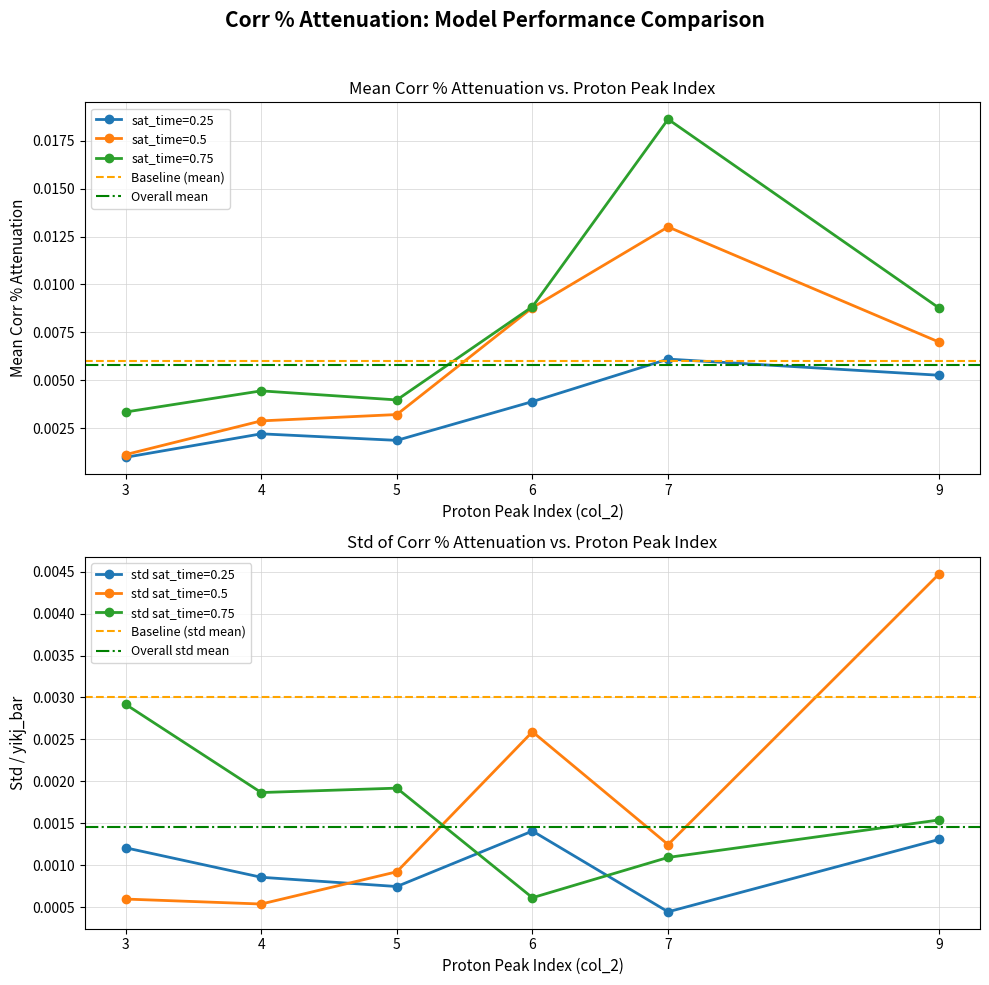

Where is the first local minimum for sat_time=0.25?

5